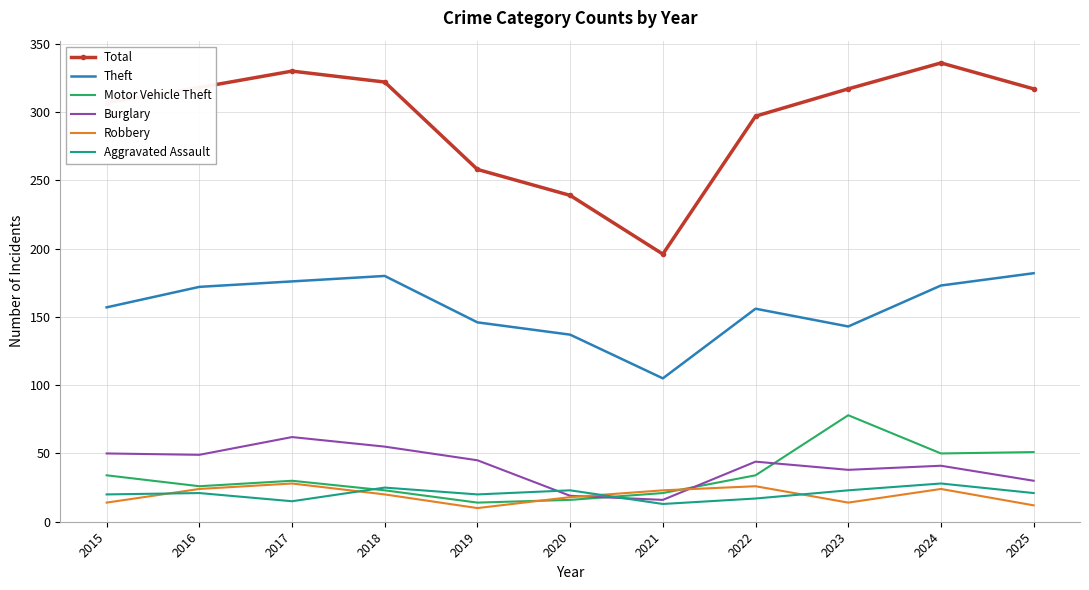

What is the difference between the Robbery values at 2024 and 2015?

10